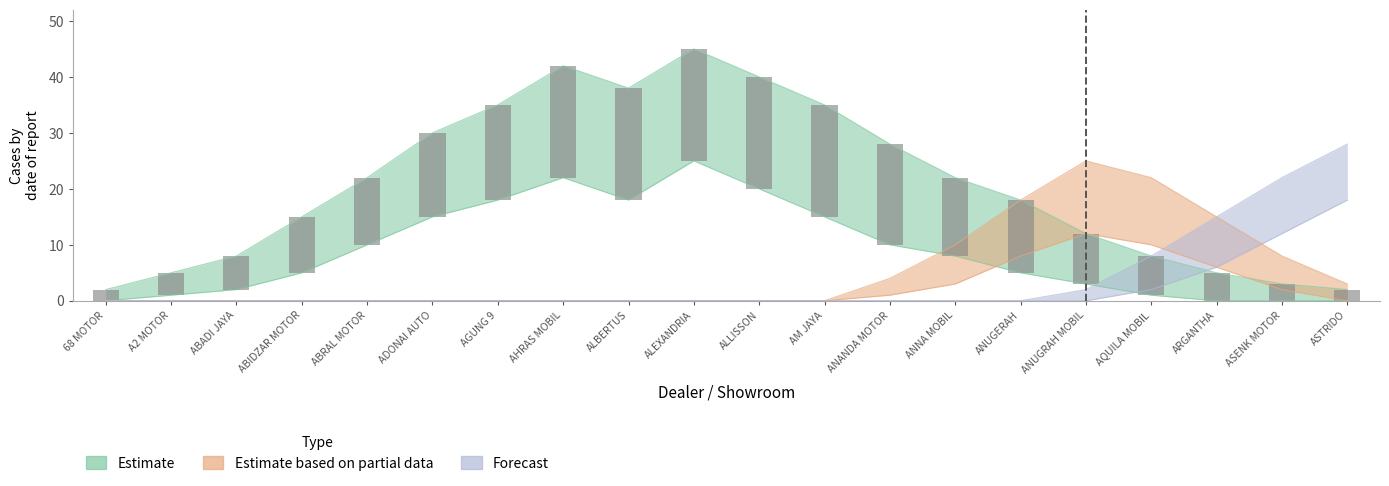

Read the Estimate value at ALBERTUS, to the nearest 10.

40